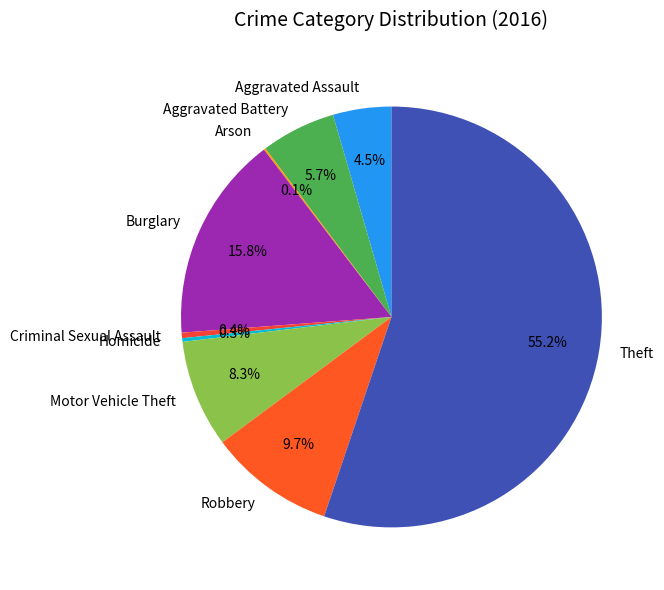

Approximately how many times larger is the value at Homicide compared to Aggravated Assault?

0.1